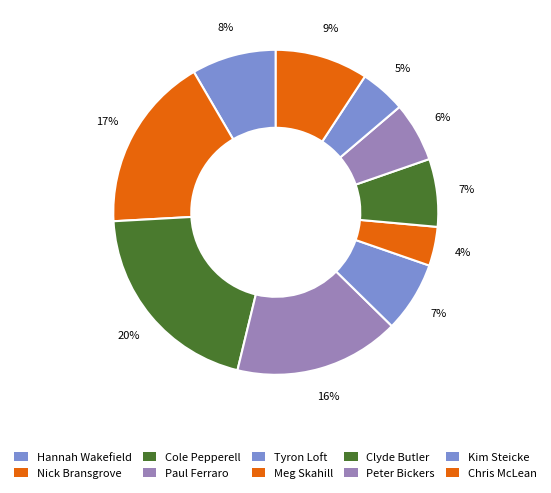

How many slices are in this pie chart?

10